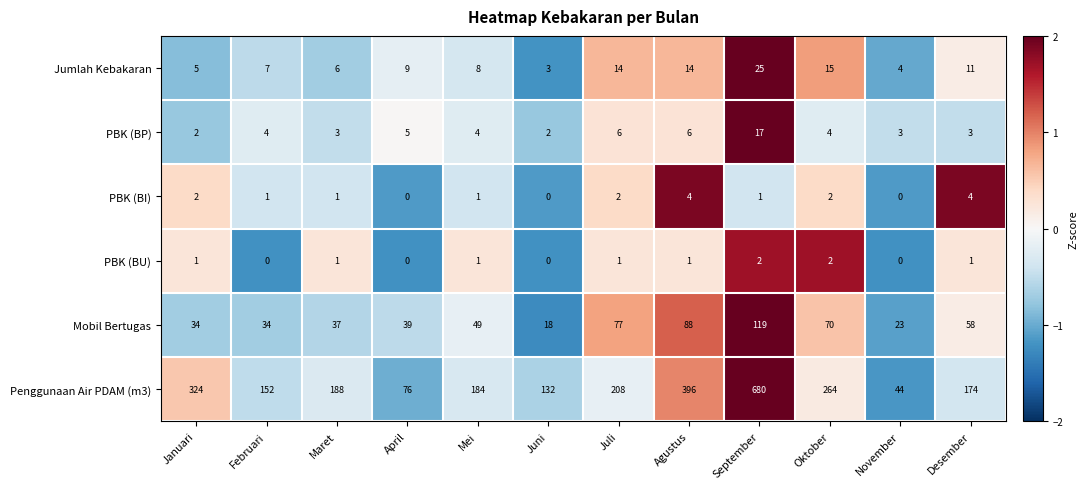

What is the approximate value of Mobil Bertugas at September, to the nearest 10?

120